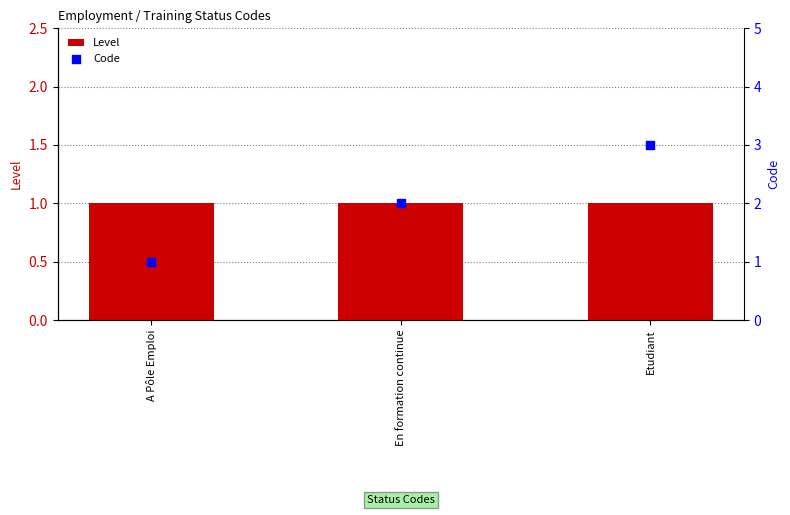

Is the value of Level at En formation continue greater than the value of Code at Etudiant?

No